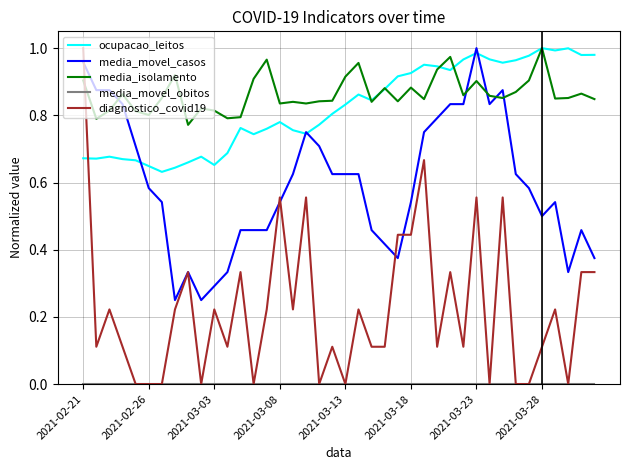

Which series ends up on top after the final intersection of media_isolamento and diagnostico_covid19?

media_isolamento